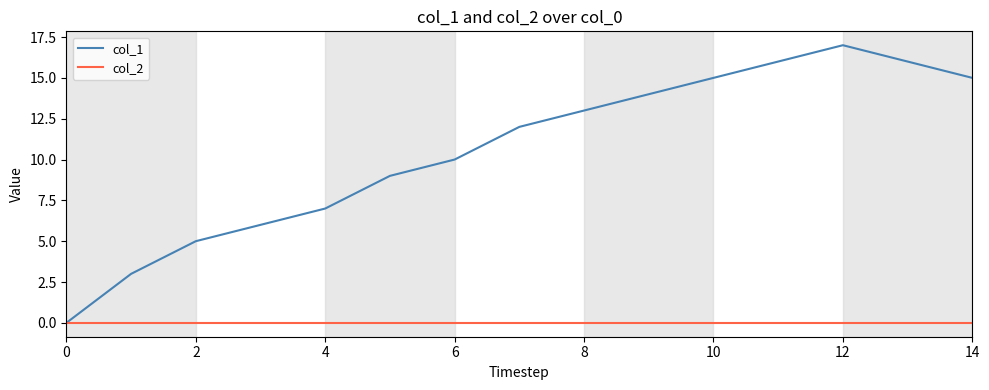

In col_1, how many points are higher than both neighbors (excluding endpoints)?

1